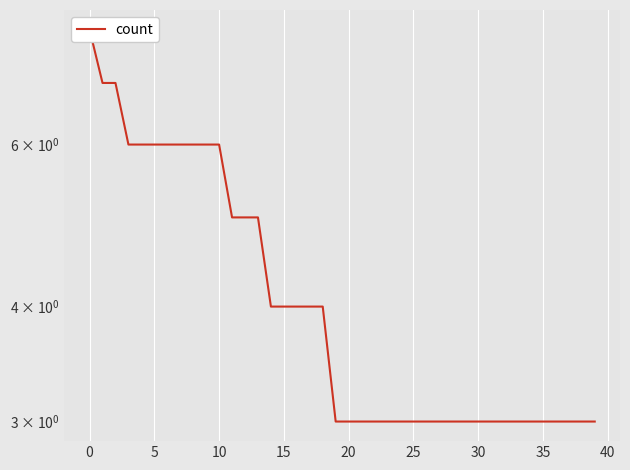

What is the label of the 18th point from the right?

22